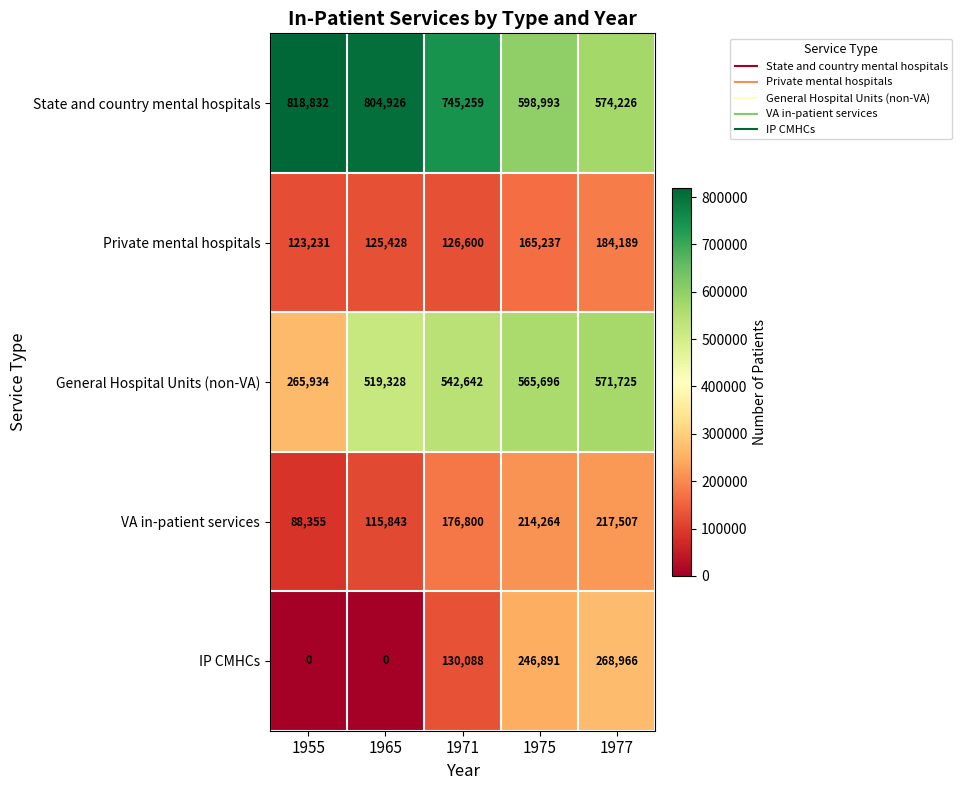

Which series has the largest range (max minus min)?

General Hospital Units (non-VA)